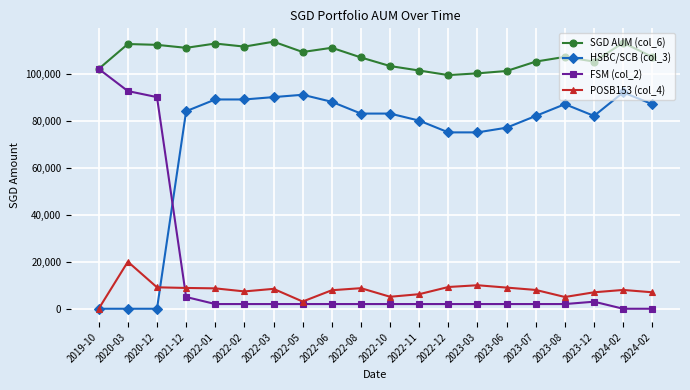

Is this an area chart (filled region under the line)?

No